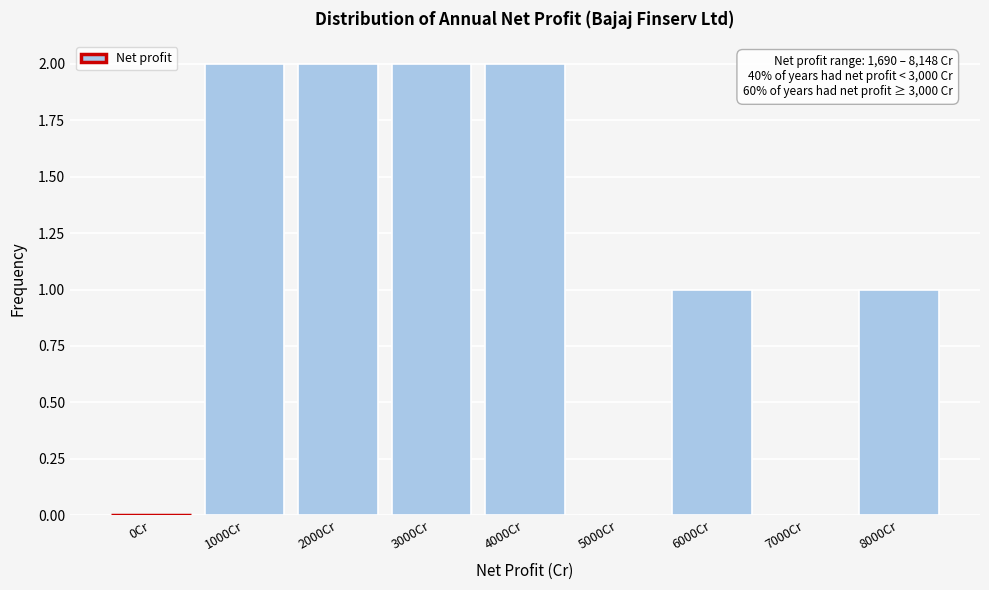

Reading right to left, extract all data points from this chart.

8000Cr=1	7000Cr=0	6000Cr=1	5000Cr=0	4000Cr=2	3000Cr=2	2000Cr=2	1000Cr=2	0Cr=0